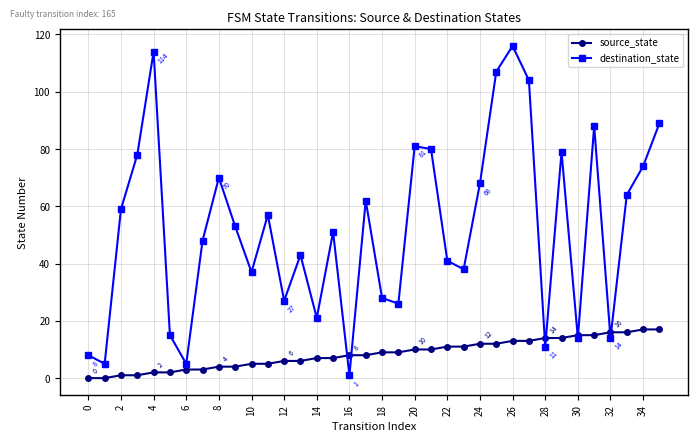

How many interior local peaks does the destination_state series have?

10